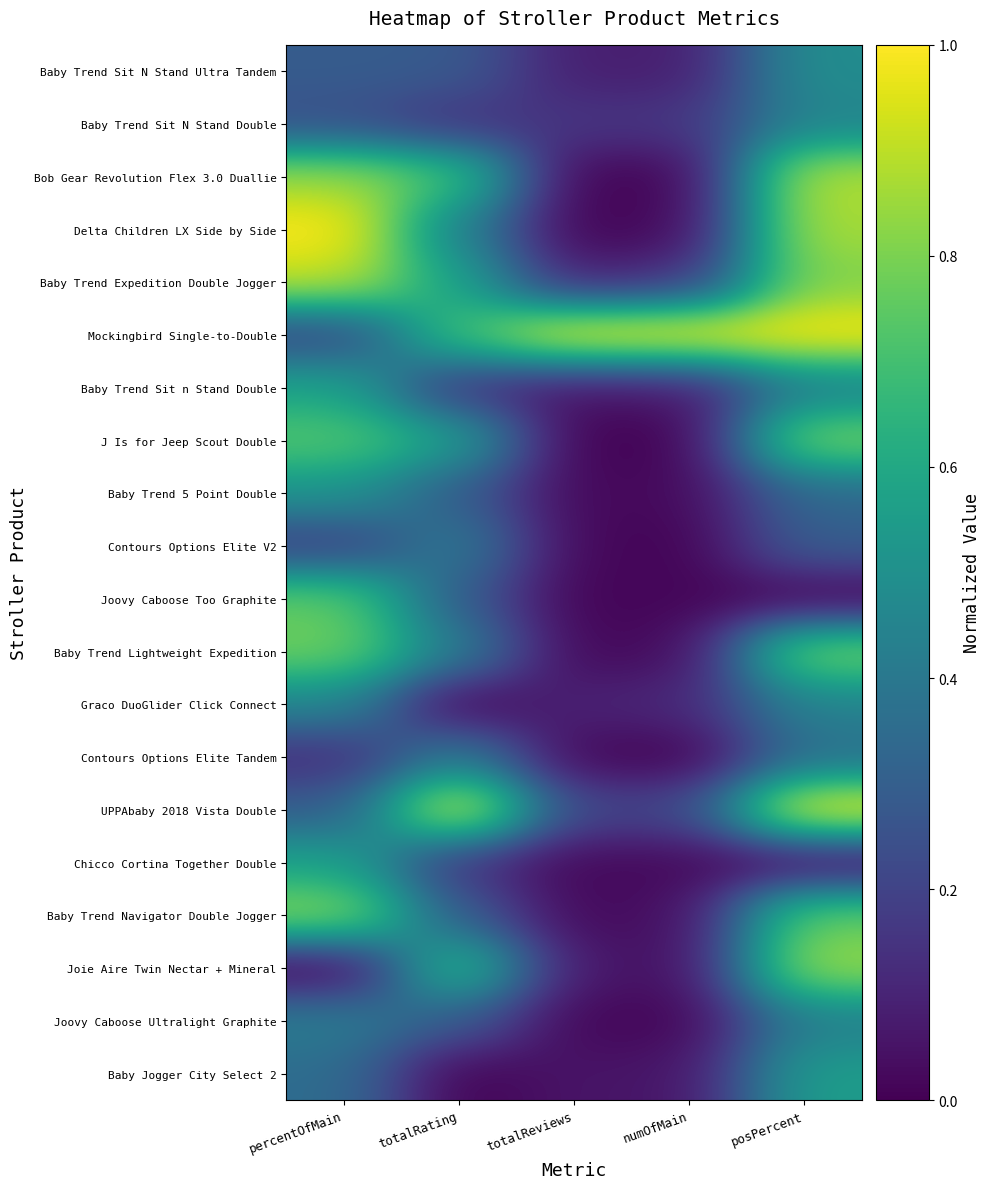

Which series has the largest total across all categories?

Mockingbird Single-to-Double